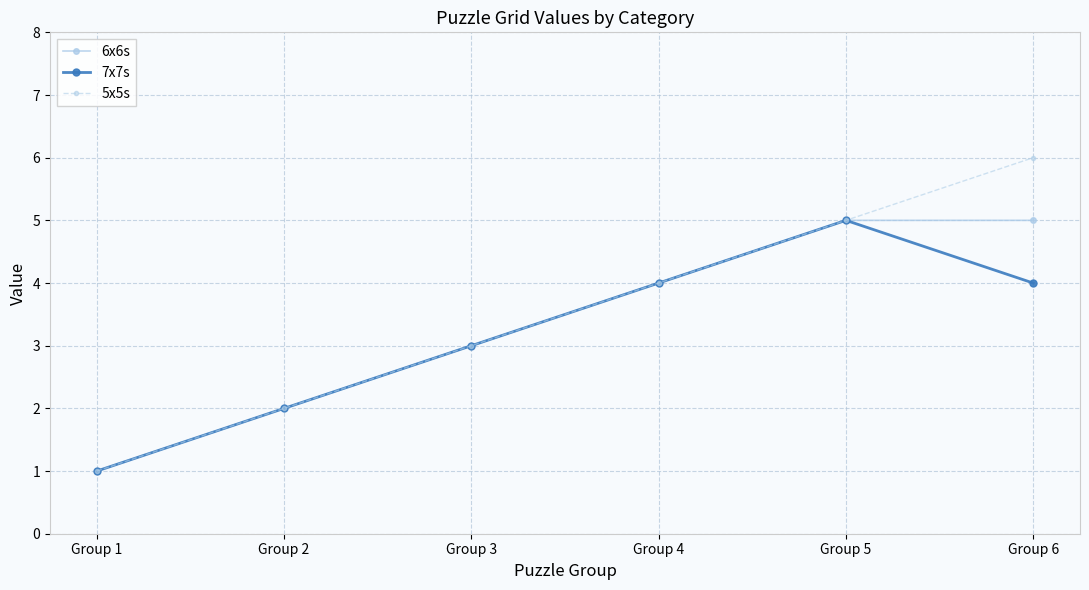

Is it true that 5x5s equals 1 at Group 3?

False